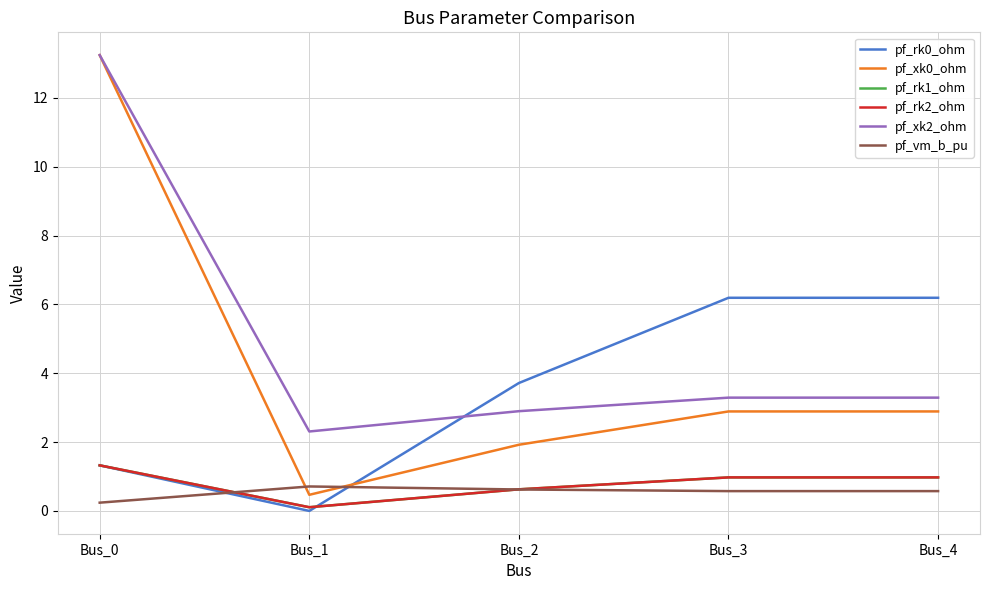

Is it true that pf_xk0_ohm equals 1.9 at Bus_2?

True